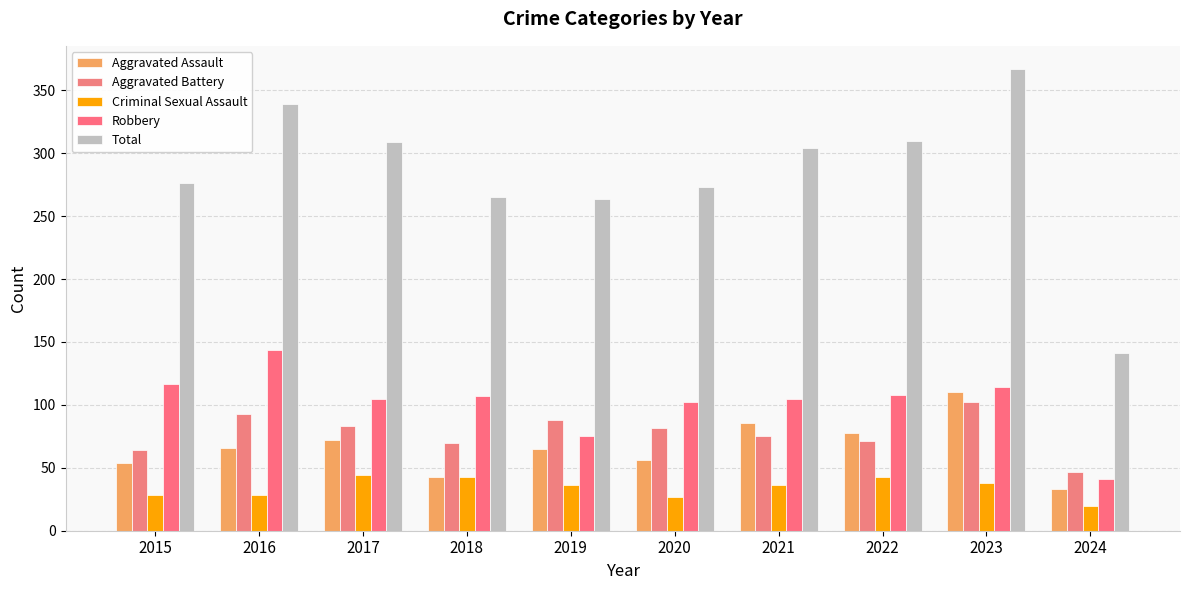

Is it true that Total equals 141 at 2024?

True